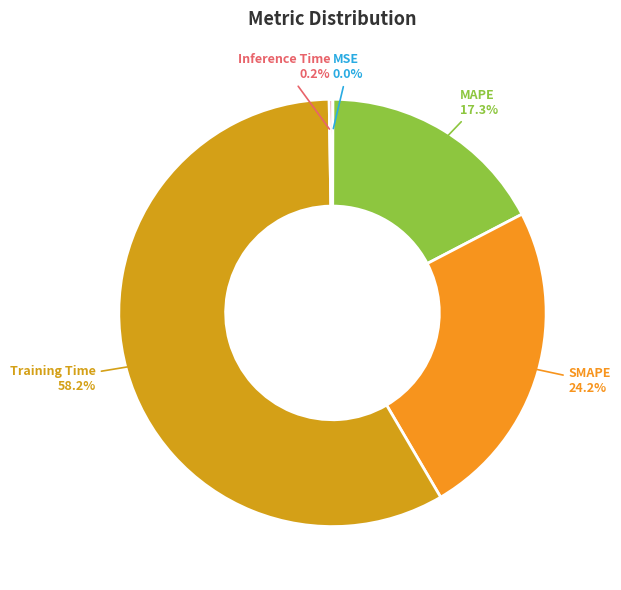

Combined, do Training Time and MAPE account for over 50%?

Yes